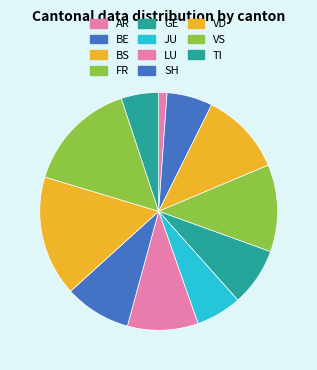

How many slices are in this pie chart?

11